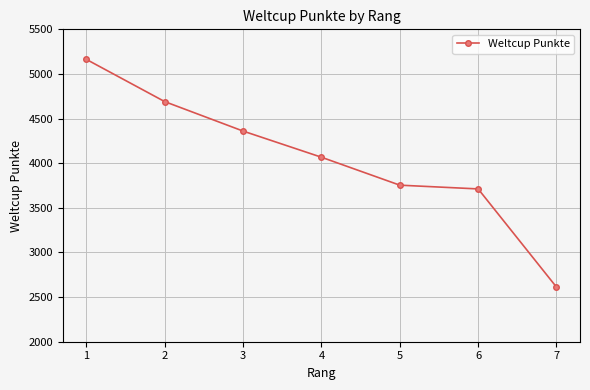

Reading left to right, extract all data points from this chart.

5163	4690	4360	4067	3754	3712	2612